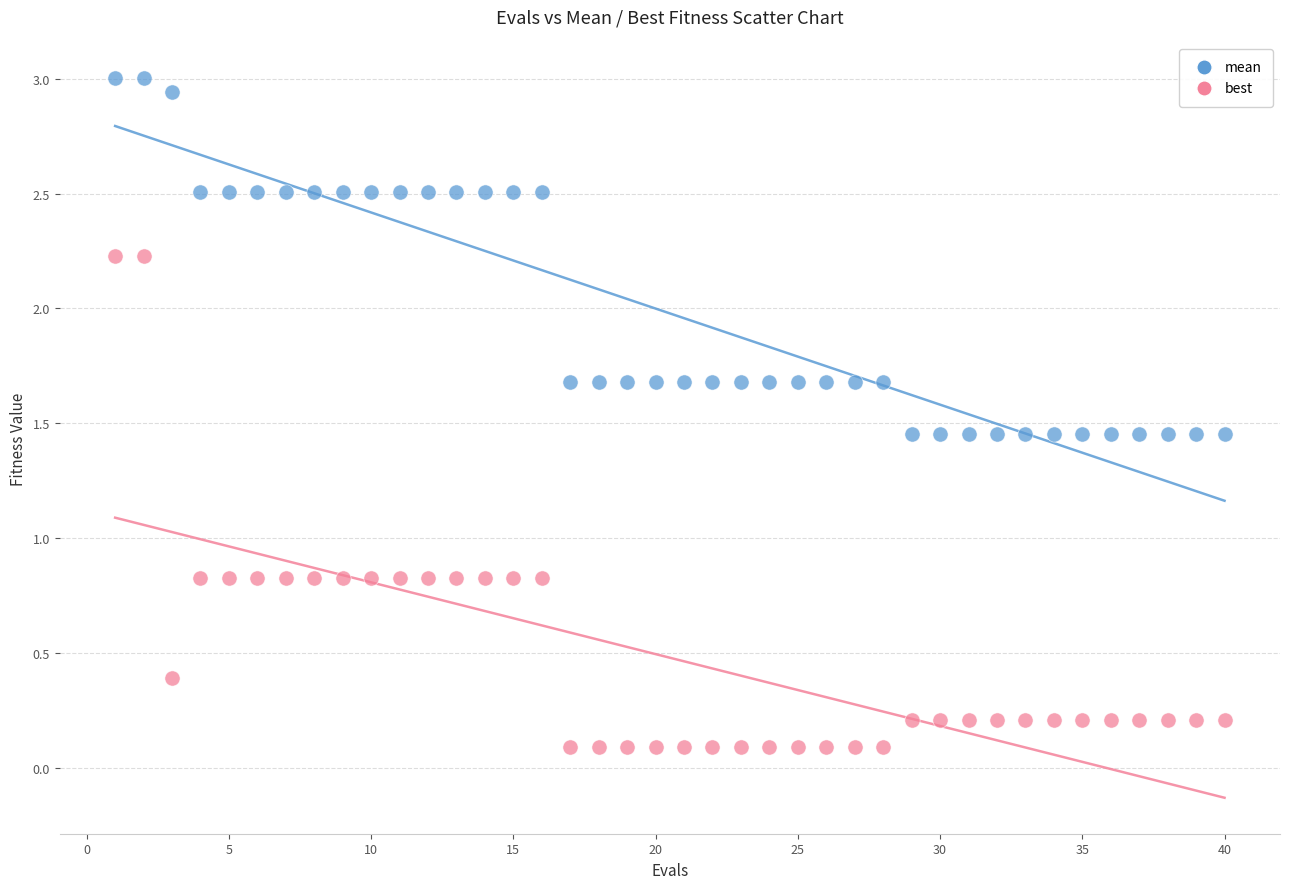

Which series has the widest spread of Y values?

best